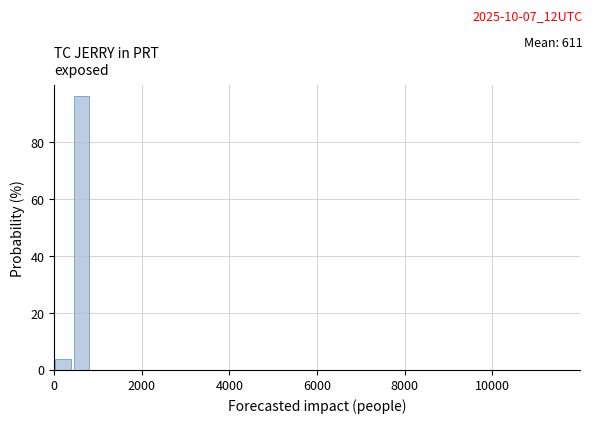

Around what value on the x-axis is the tallest bar? Give the approximate position of its centre, as read against the axis.

600